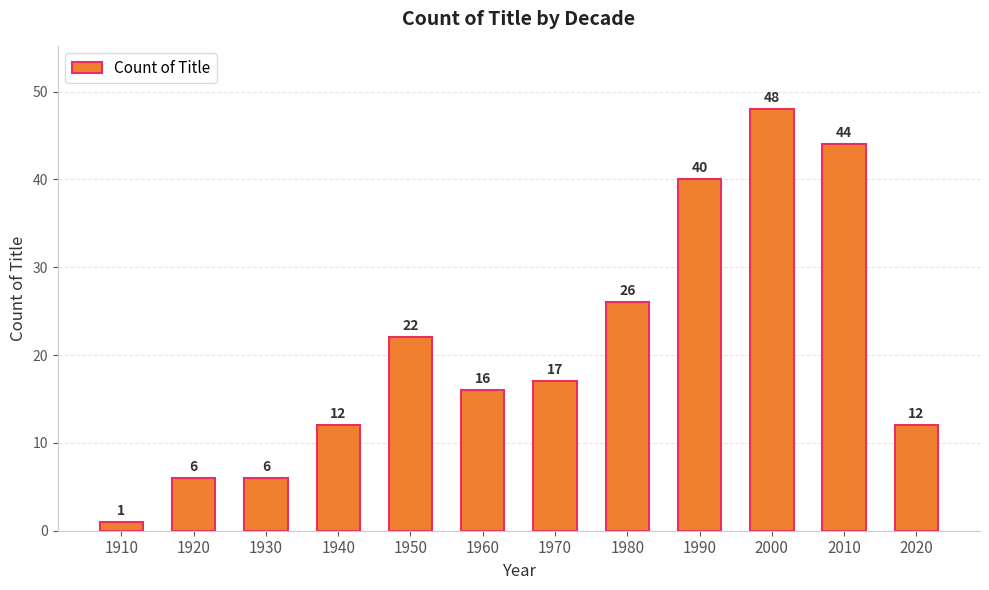

What is the difference between the maximum and minimum values?

47